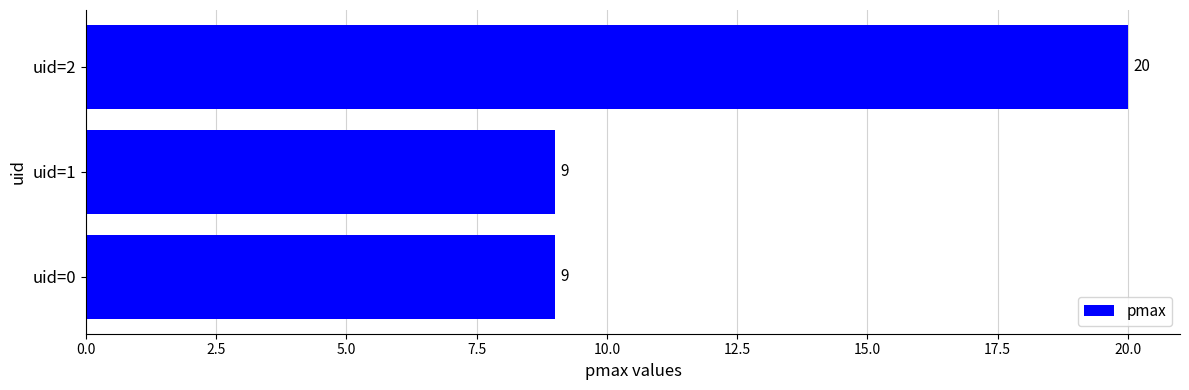

Reading top to bottom, what are all the values shown in this chart?

uid=2=20	uid=1=9	uid=0=9